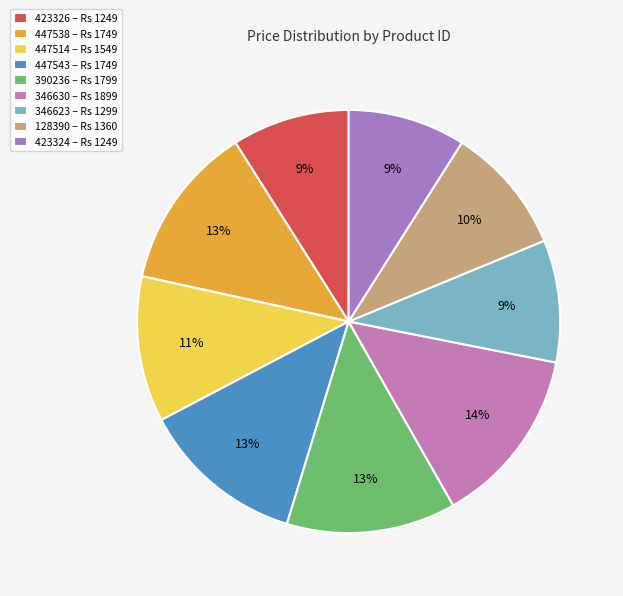

Which slice is the largest?

346630